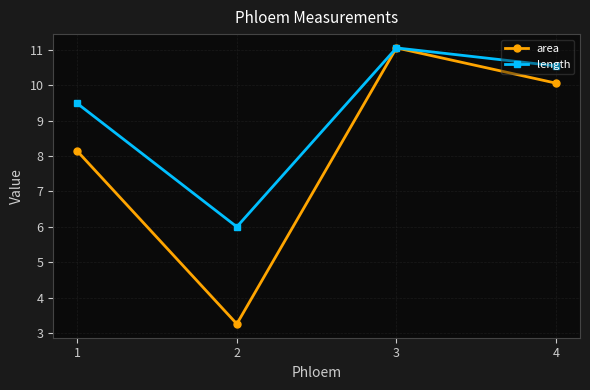

What are all the series names shown in the legend?

area, length